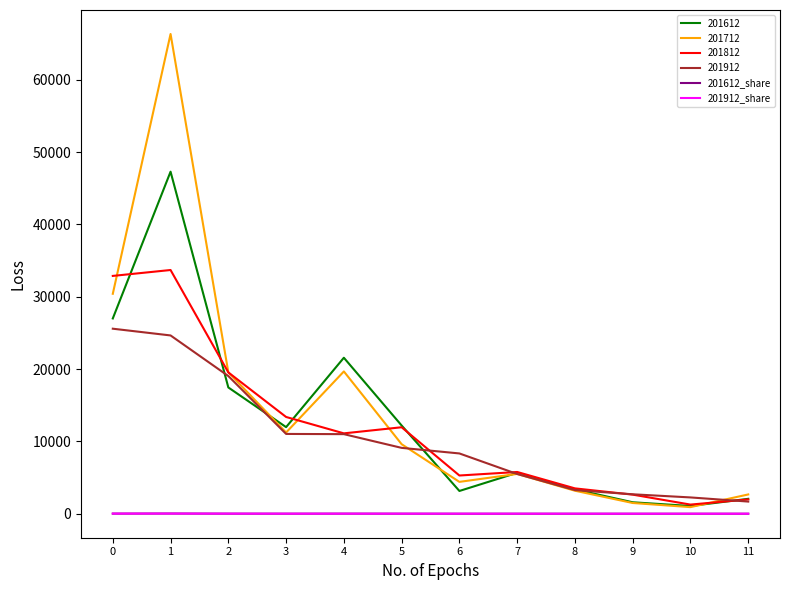

The value of 201812 at 0 is 32881.2. True or false?

True